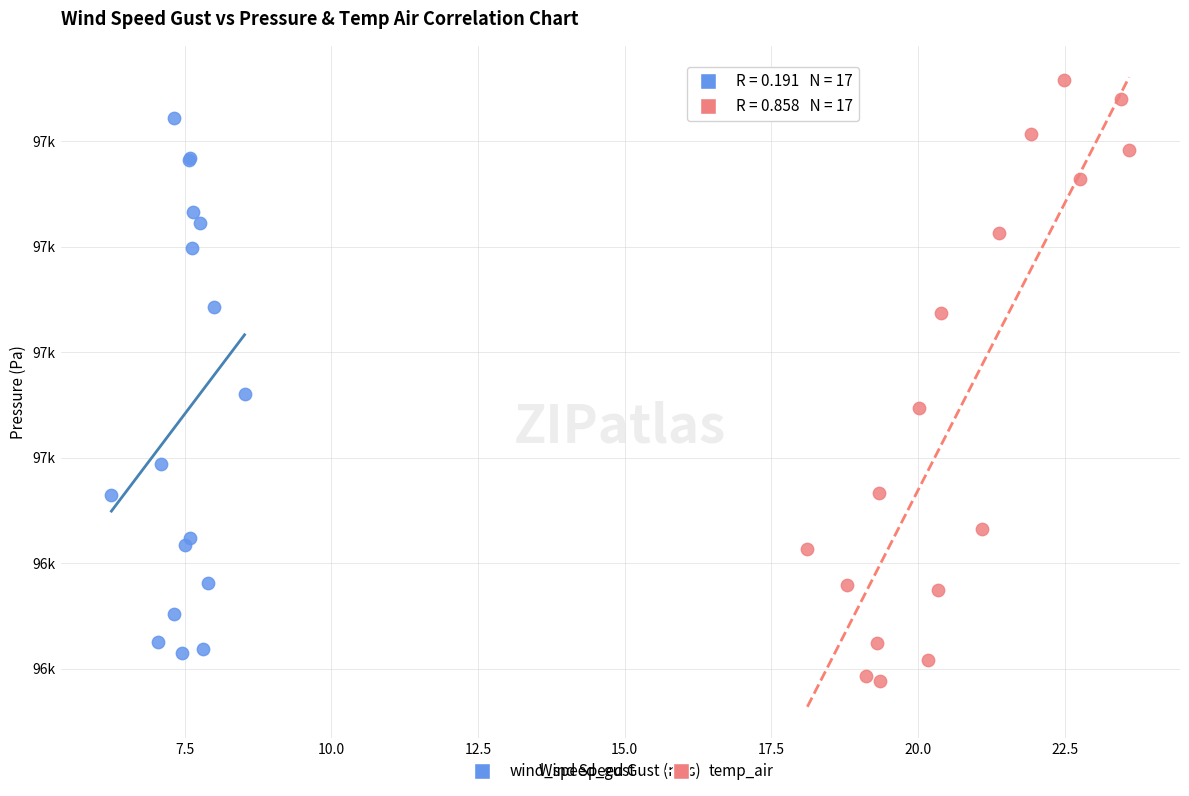

What are all the series names shown in the legend?

wind_speed_gust, temp_air